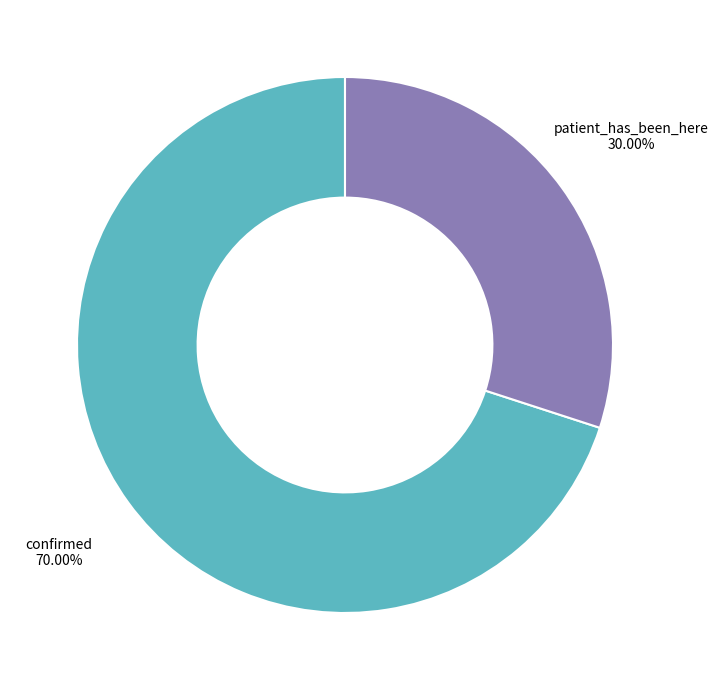

What is the total percentage of patient_has_been_here and confirmed?

100.0%